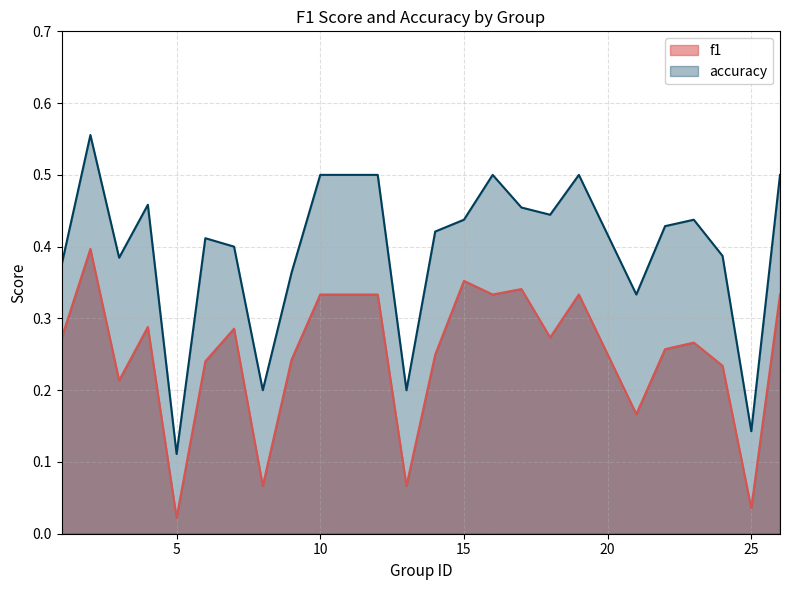

The value of f1 at 17 is 0.3. True or false?

True